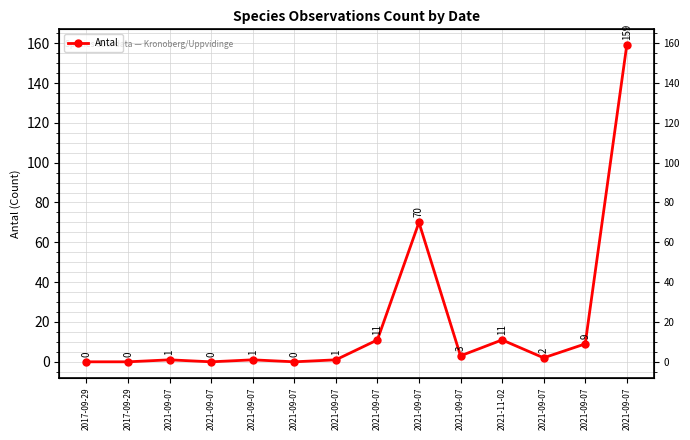

Rank the categories by value from highest to lowest.

2021-09-07, 2021-09-07, 2021-09-07, 2021-11-02, 2021-09-07, 2021-09-07, 2021-09-07, 2021-09-07, 2021-09-07, 2021-09-07, 2017-09-29, 2017-09-29, 2021-09-07, 2021-09-07